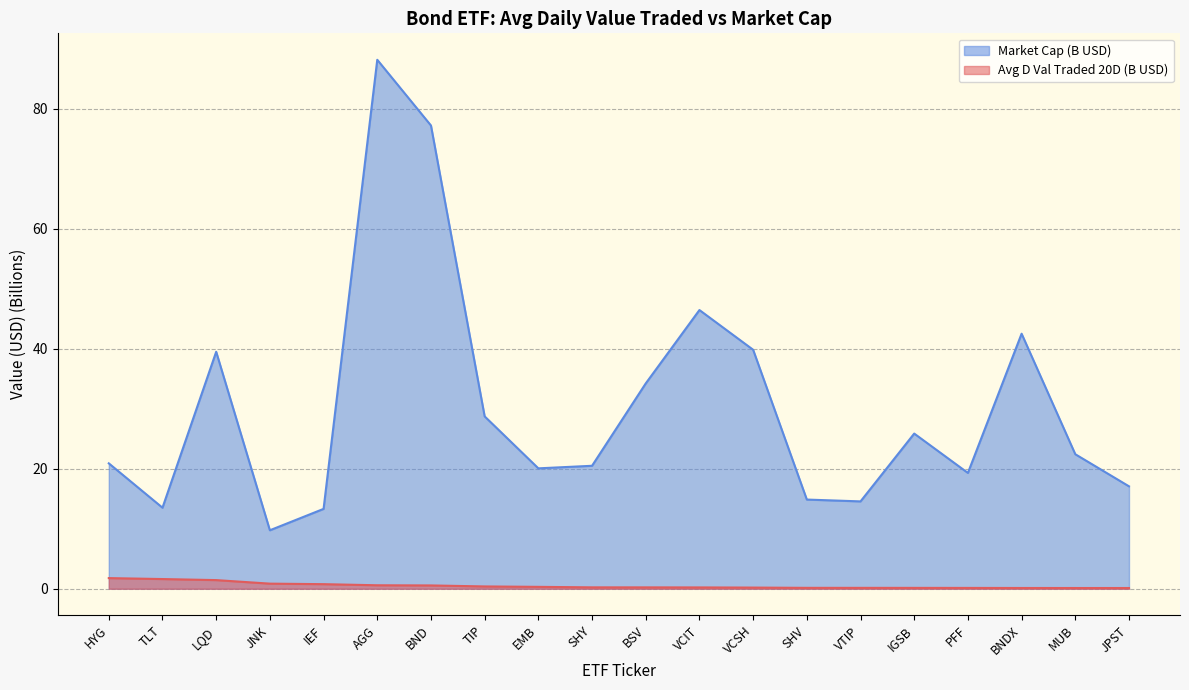

Where is Avg D Val Traded 20D nearest to the value 0?

JPST